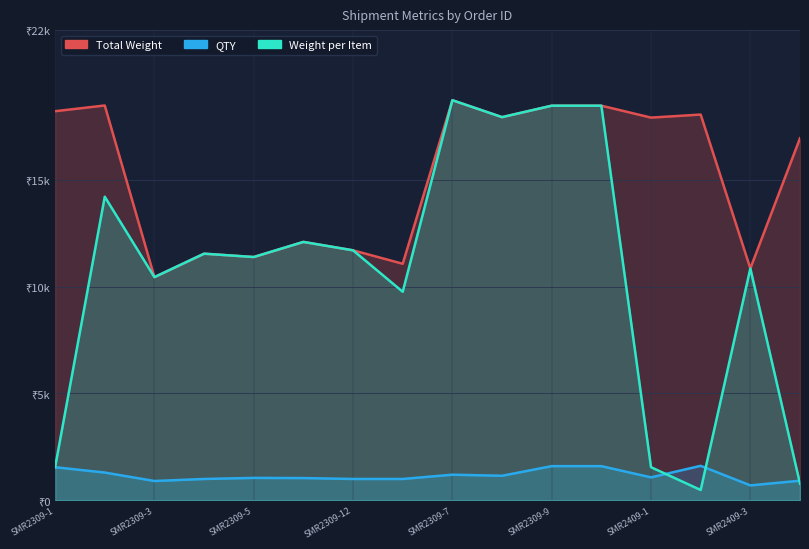

In Total Weight, how many points are lower than both neighbors (excluding endpoints)?

6